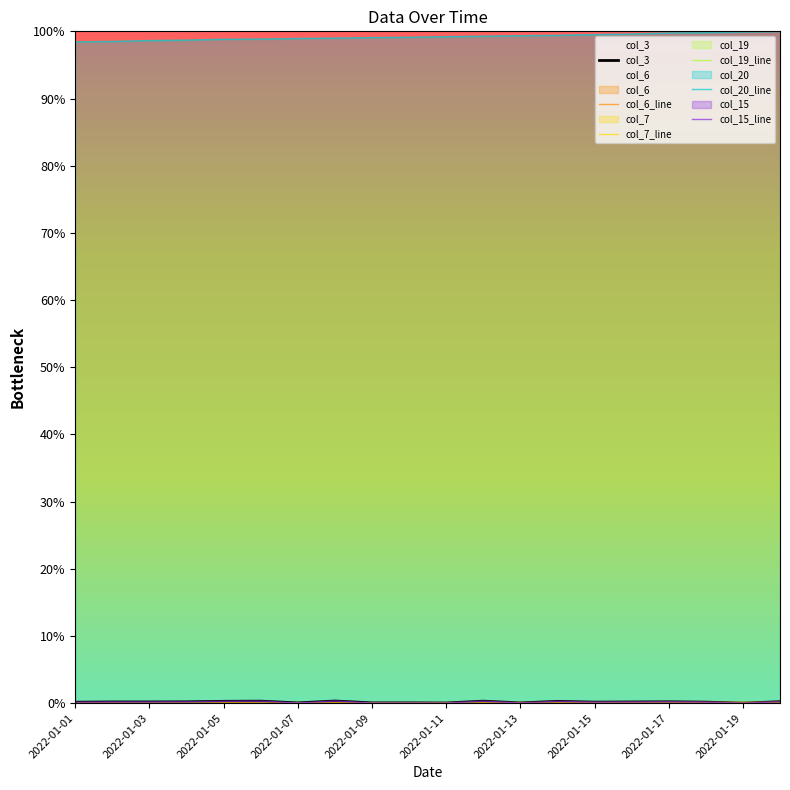

True or false: col_6_line and col_7_line intersect in this chart.

False